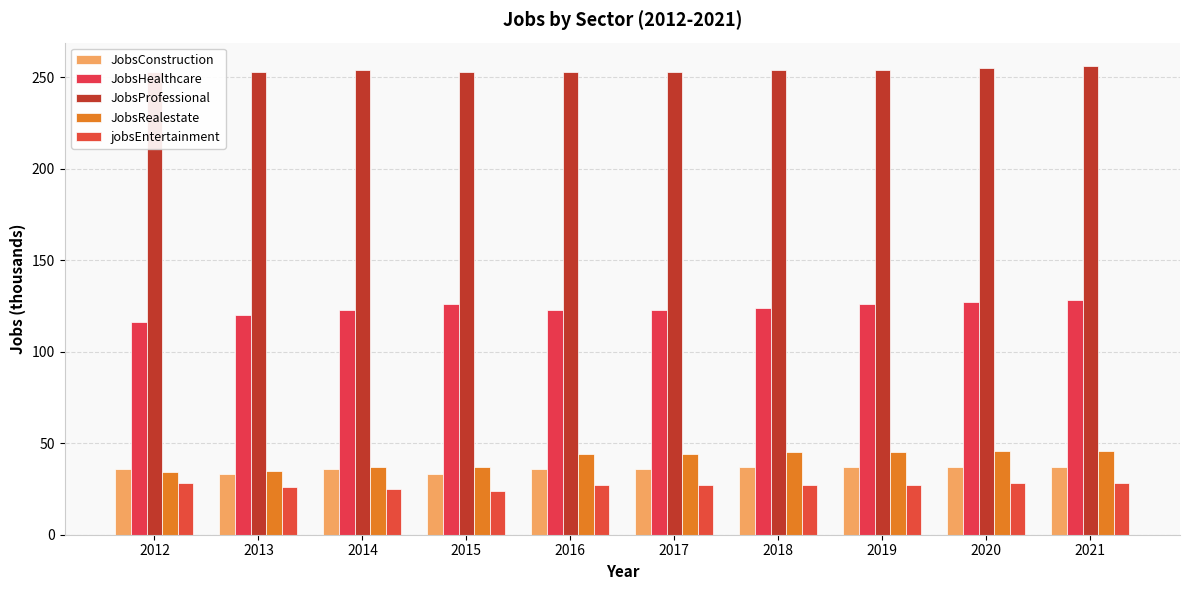

How many series are shown in this chart?

5